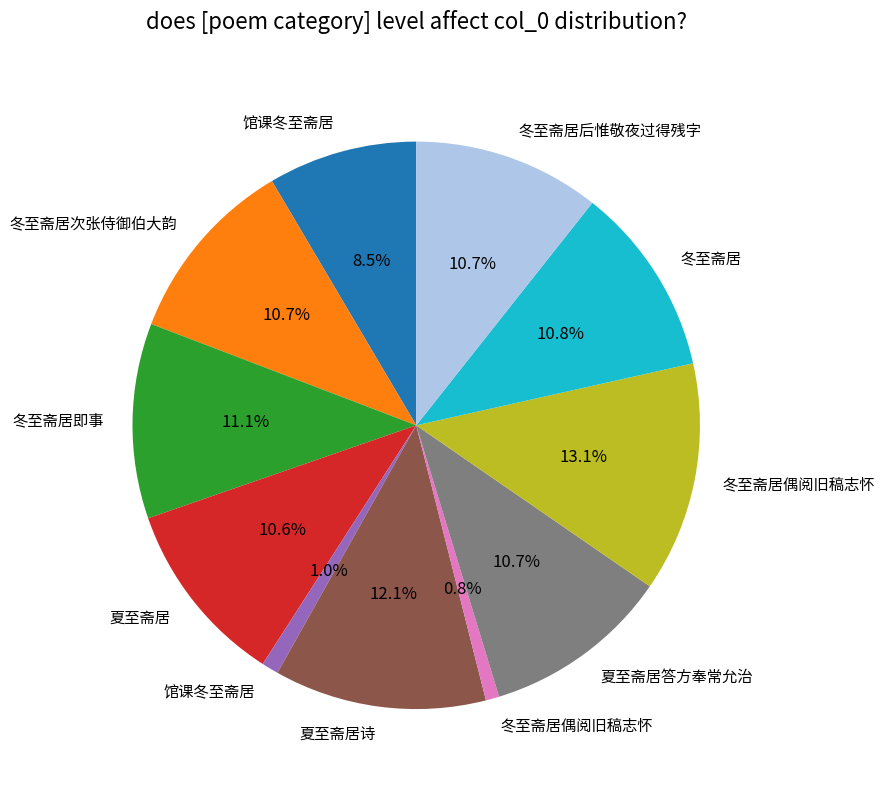

Does any single category account for the majority?

No